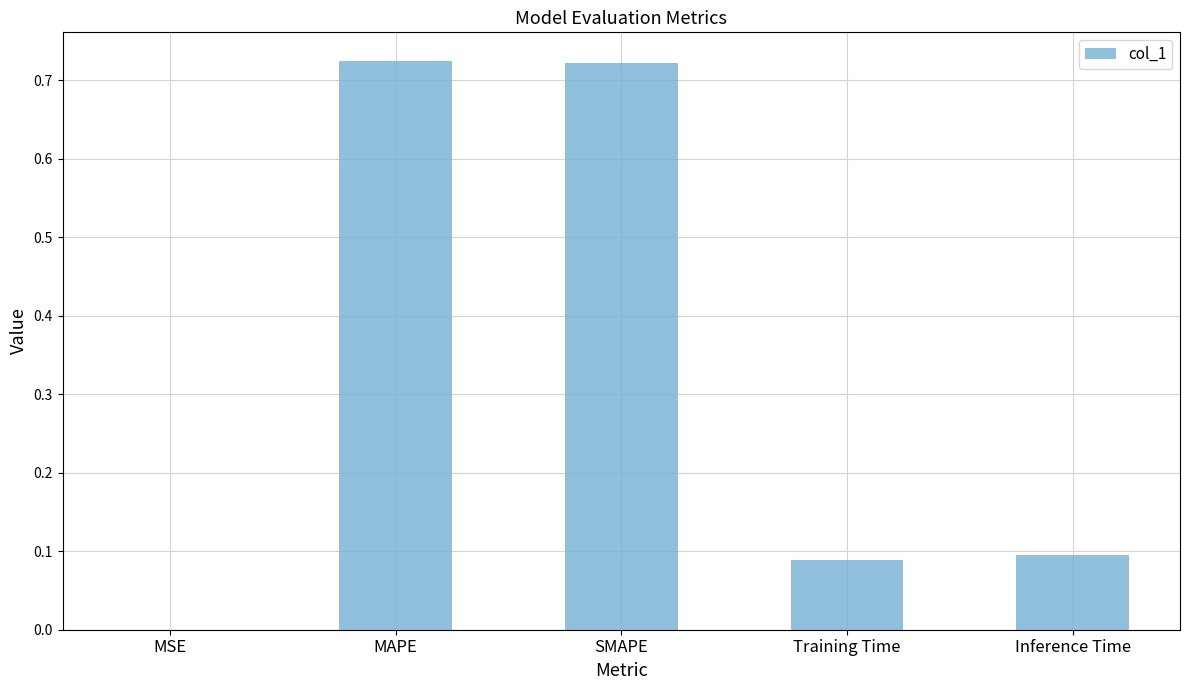

The chart shows a value of 0.1 at Training Time. True or false?

True